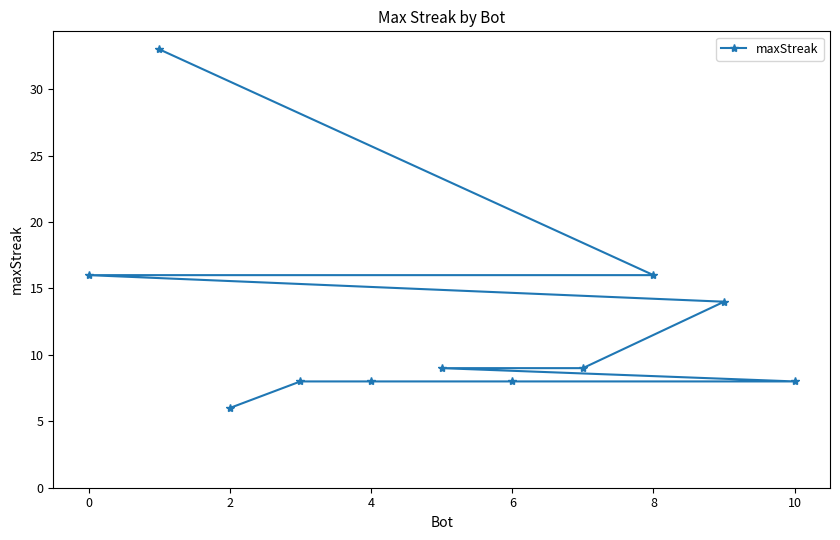

True or false: the data shows 6 at 2.

True